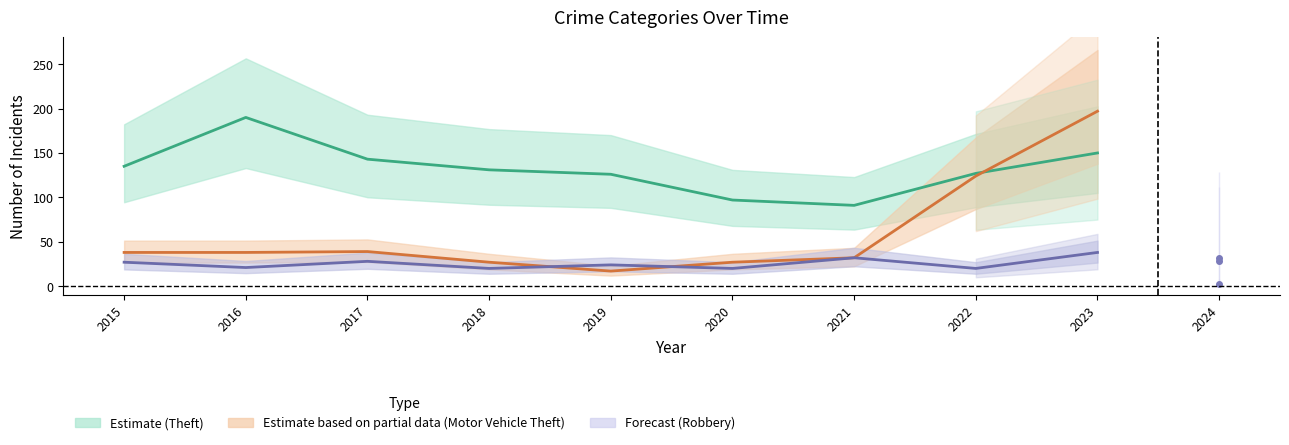

How many series are shown in this chart?

3